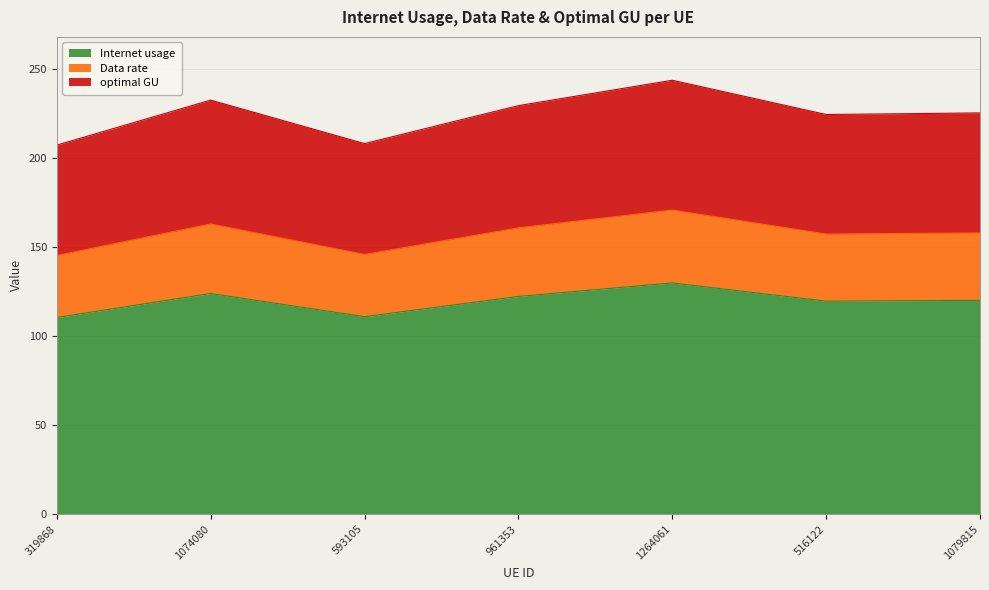

What is the label of the 1st point from the left?

319868